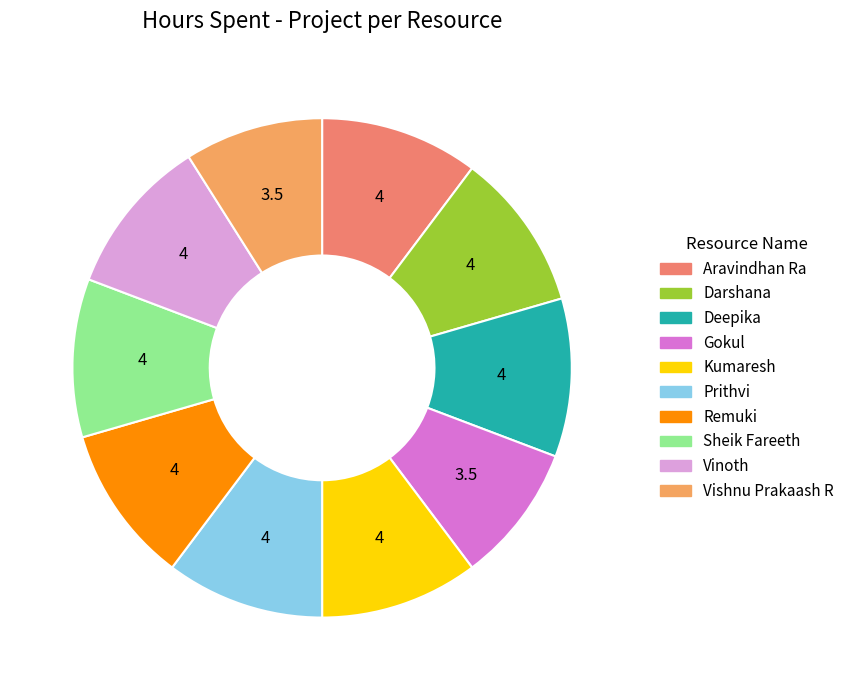

How many segments does this pie chart have?

10